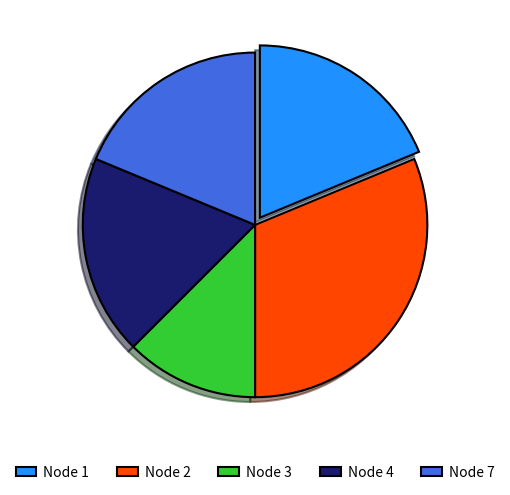

The Node 2 slice represents 40% of the pie. True or false?

False